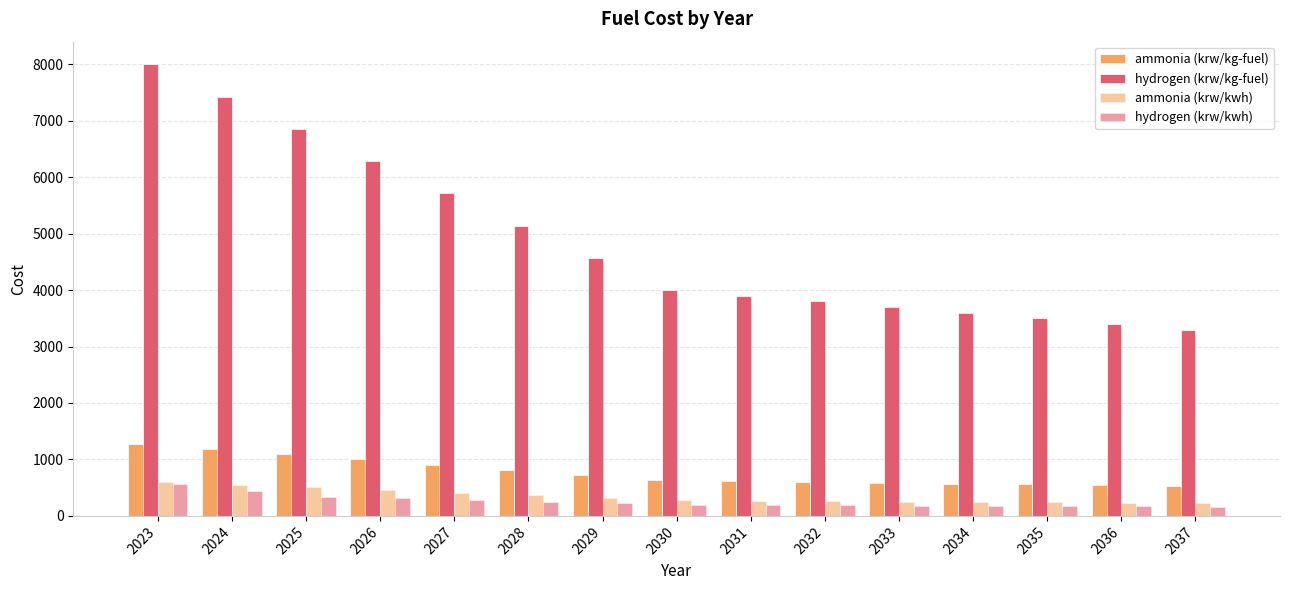

What is the greatest value displayed?

8000.0